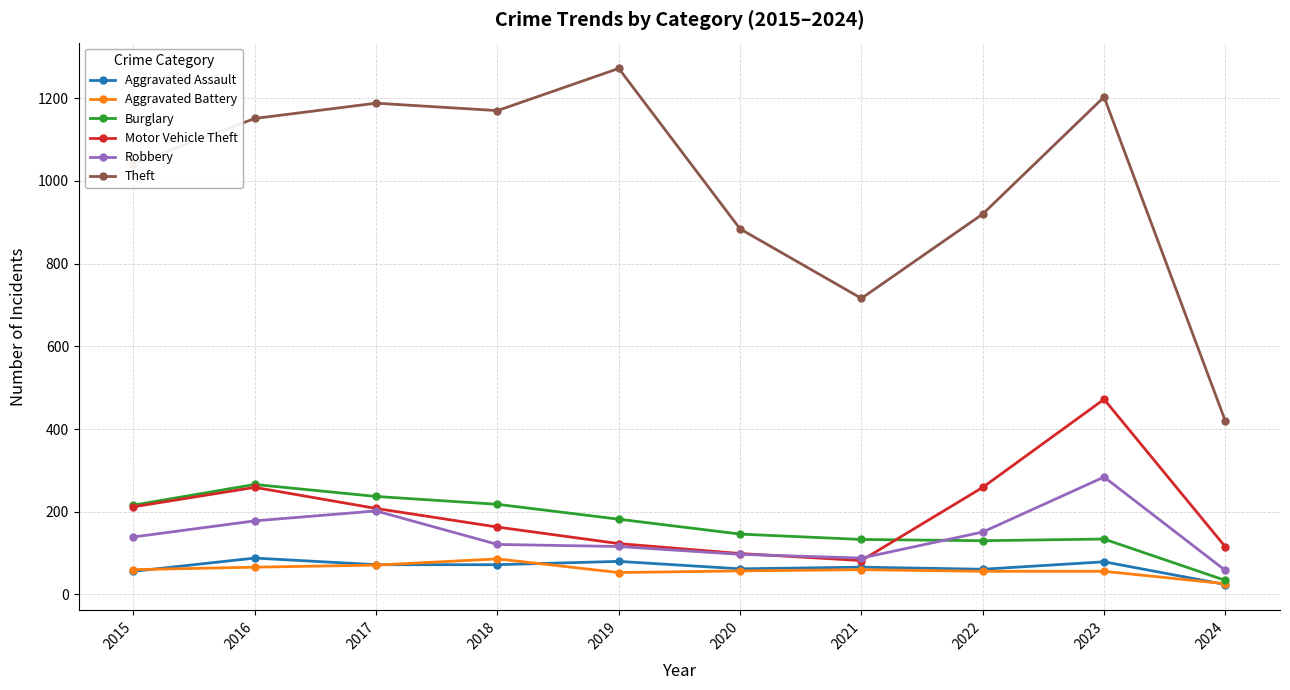

The Motor Vehicle Theft series shows 82 at 2021. True or false?

True